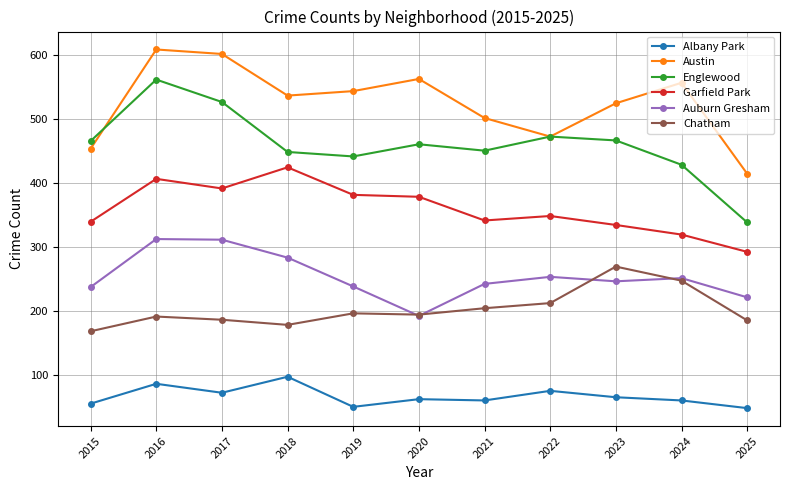

What is the smallest value displayed?

48